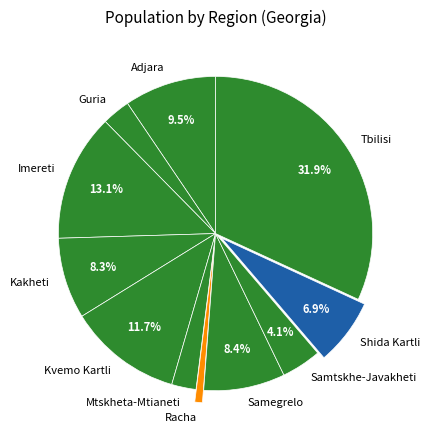

Is the sum of Samegrelo and Mtskheta-Mtianeti greater than half?

No